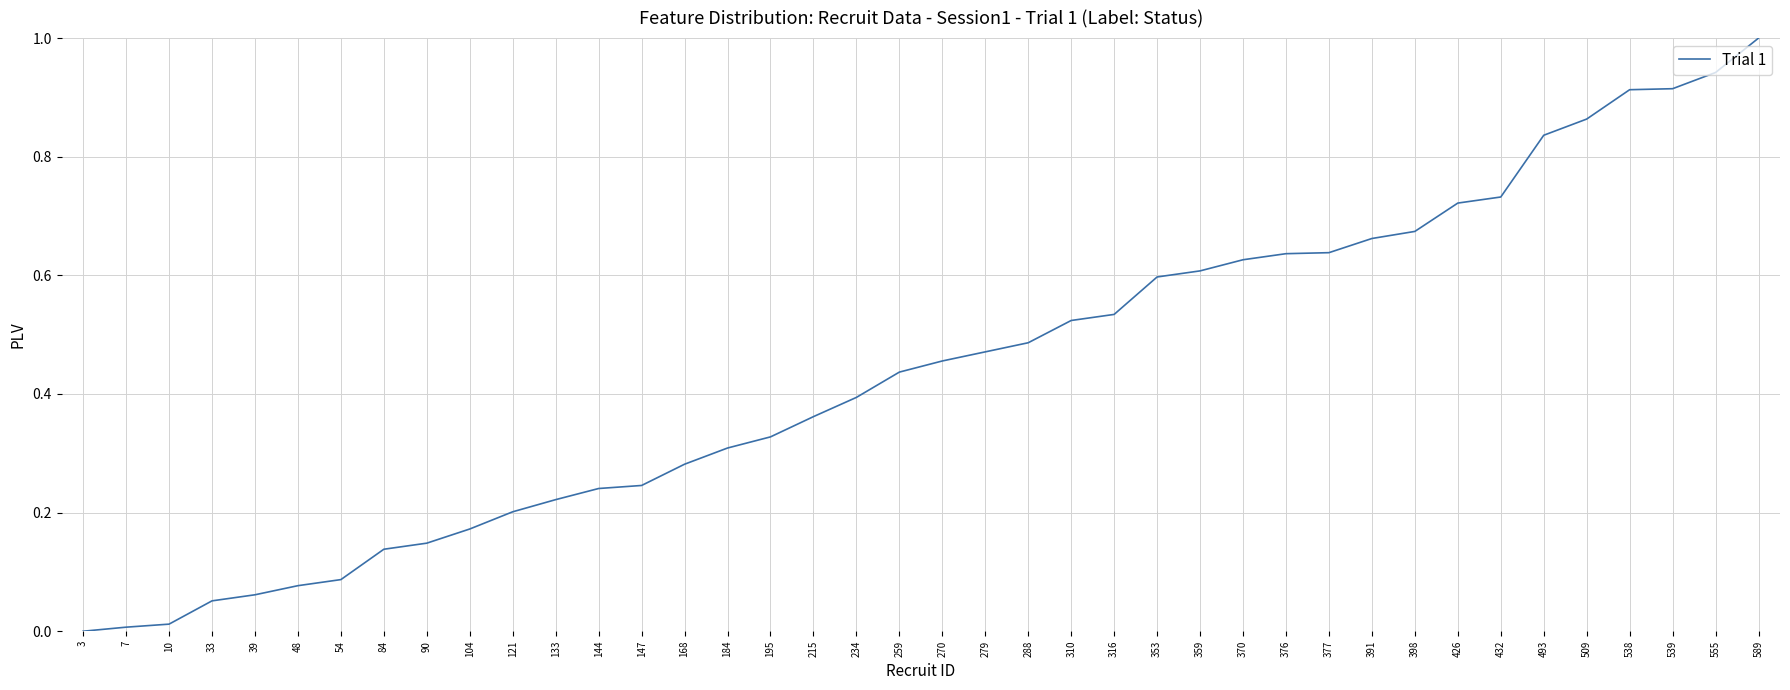

The value at 10 is 0.0. True or false?

True